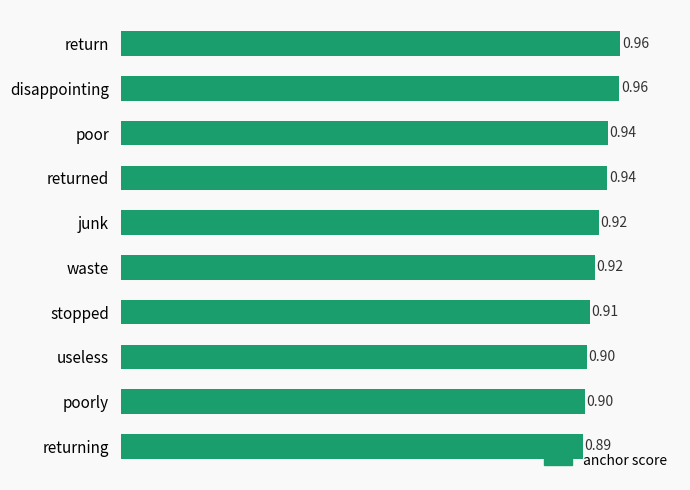

At which label is the value closest to 0?

returning